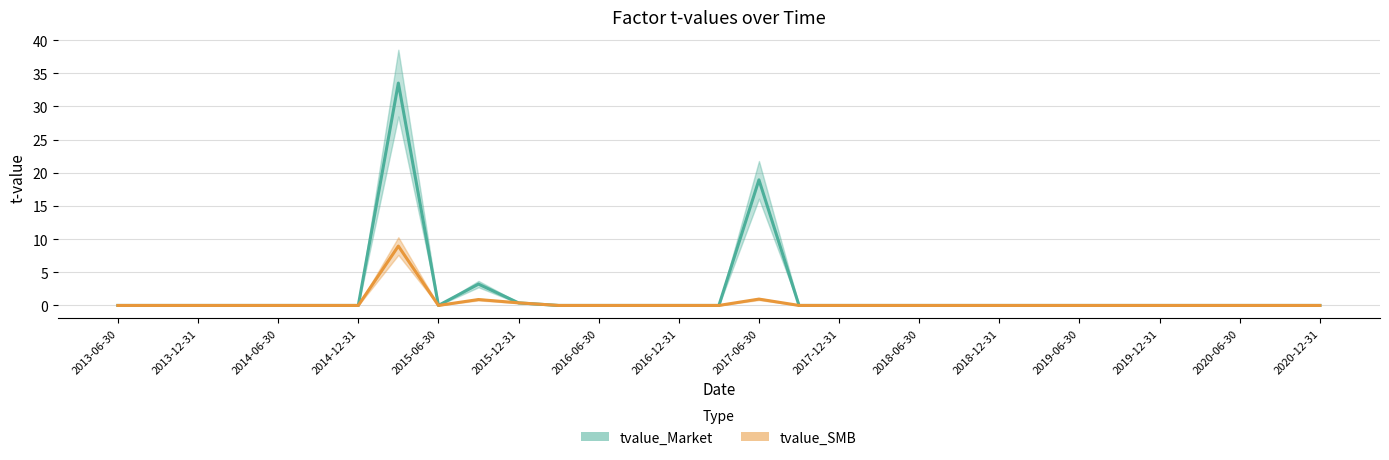

Reading right to left, what are all the values shown in this chart?

tvalue_Market: 0.0	0.0	0.0	0.0	0.0	0.0	0.0	0.0	0.0	0.0	0.0	0.0	0.0	0.0	18.9	0.0	0.0	0.0	0.0	0.0	0.4	3.2	0.0	33.5	0.0	0.0	0.0	0.0	0.0	0.0	0.0
tvalue_SMB: 0.0	0.0	0.0	0.0	0.0	0.0	0.0	0.0	0.0	0.0	0.0	0.0	0.0	0.0	1.0	0.0	0.0	0.0	0.0	0.0	0.4	0.9	0.0	8.9	0.0	0.0	0.0	0.0	0.0	0.0	0.0